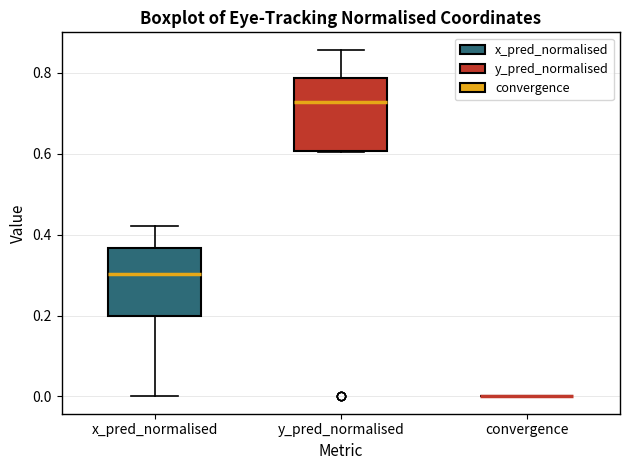

Reading left to right, read every box against the y-axis: the position of its median line, the range the box covers, and the ends of its whiskers. The values are not printed on the chart, so give them approximately, as read against the axis.

x_pred_normalised: median 0.30, box 0.20 to 0.36, whiskers 0.00 to 0.42
y_pred_normalised: median 0.72, box 0.60 to 0.78, whiskers 0.60 to 0.86
convergence: box collapsed to a line at 0.00, whiskers 0.00 to 0.00